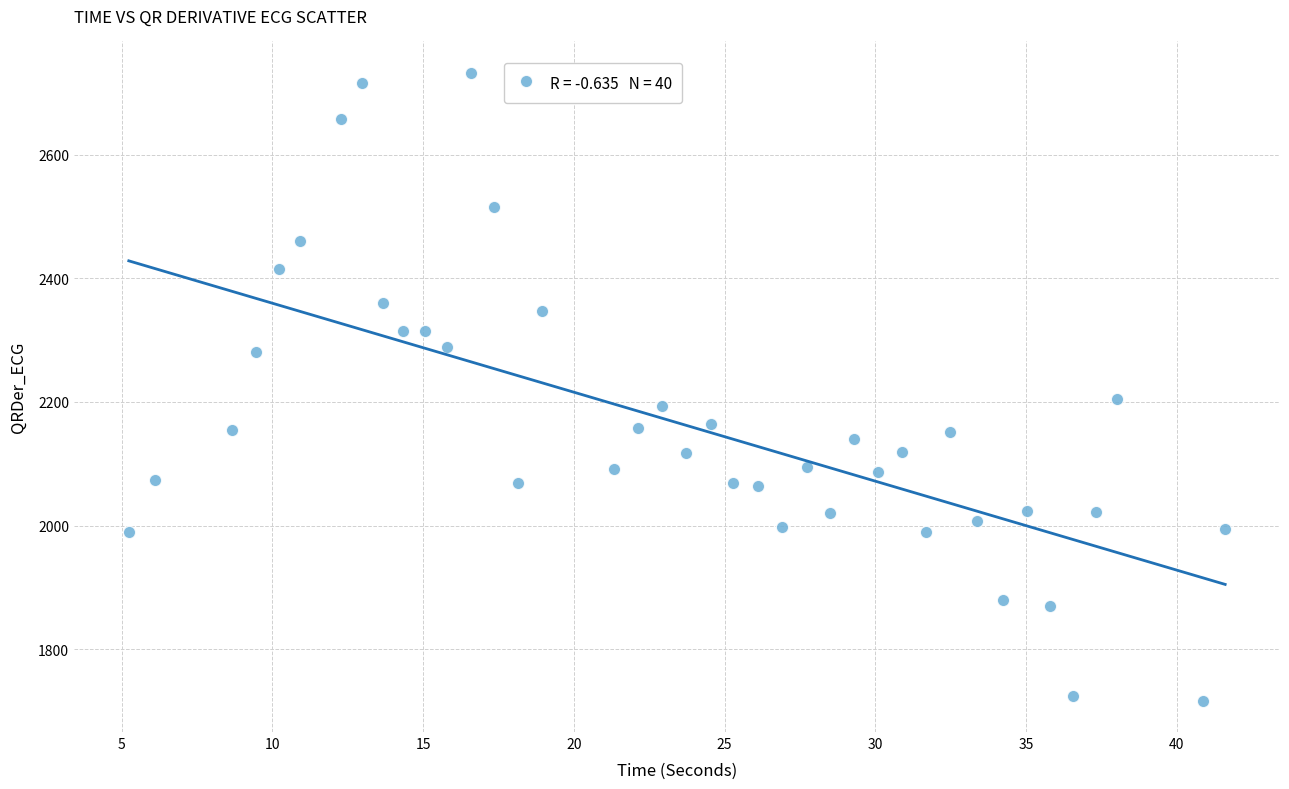

What Y value in the scatter plot is closest to 2224?

2205.3